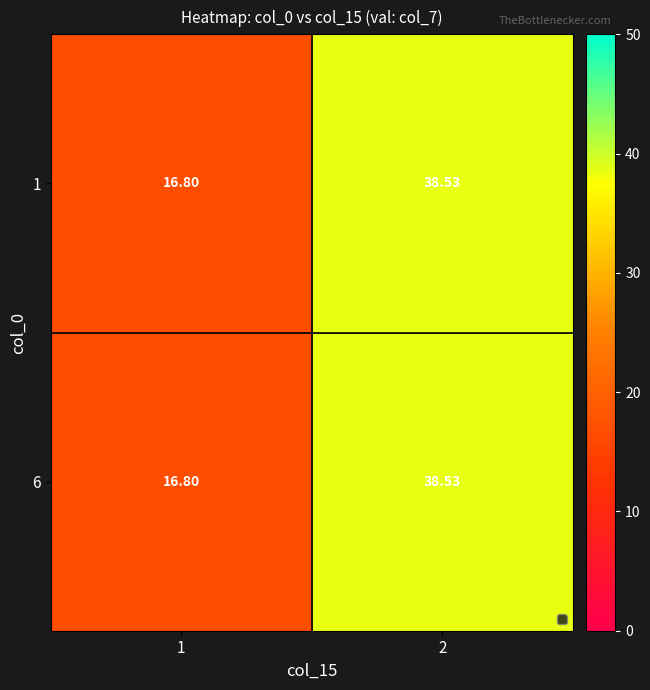

Count the number of data series in this chart.

2